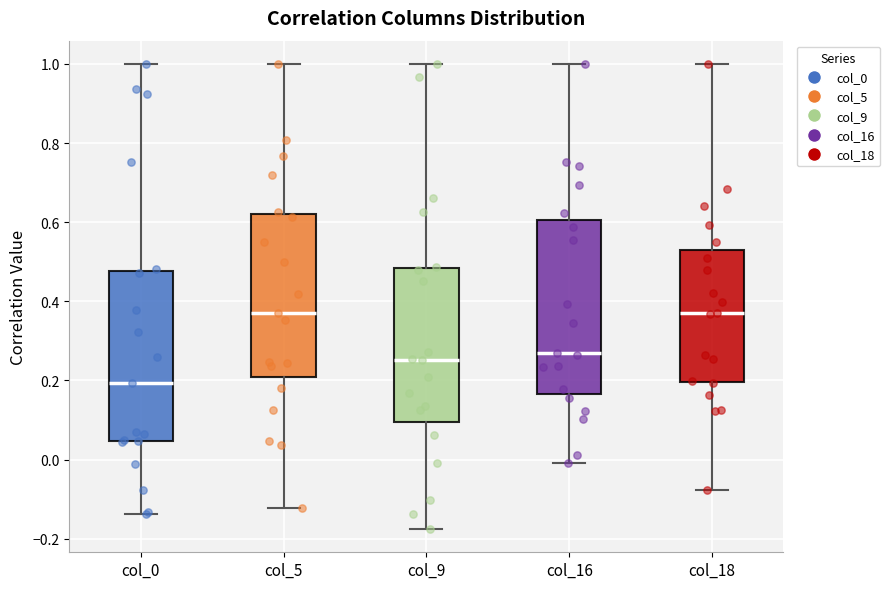

Where does the median line of the box for col_18 sit on the y-axis? The values are not printed on the chart, so give them approximately, as read against the axis.

0.36